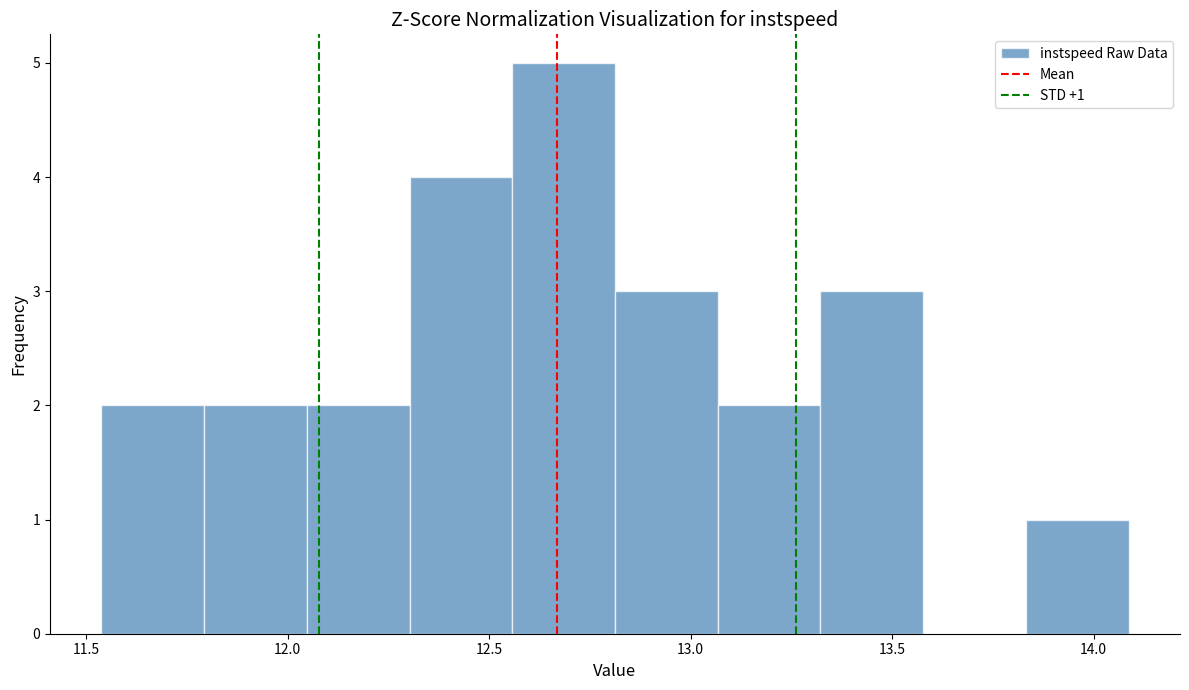

Over which range of the x-axis is the bar tallest?

12.55 to 12.80